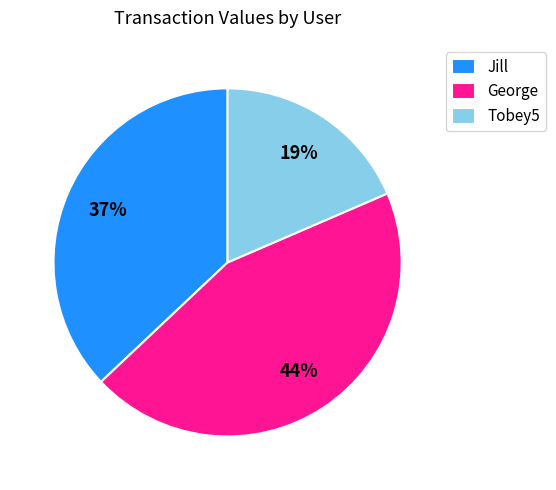

Is there any slice that represents more than half of the pie?

No